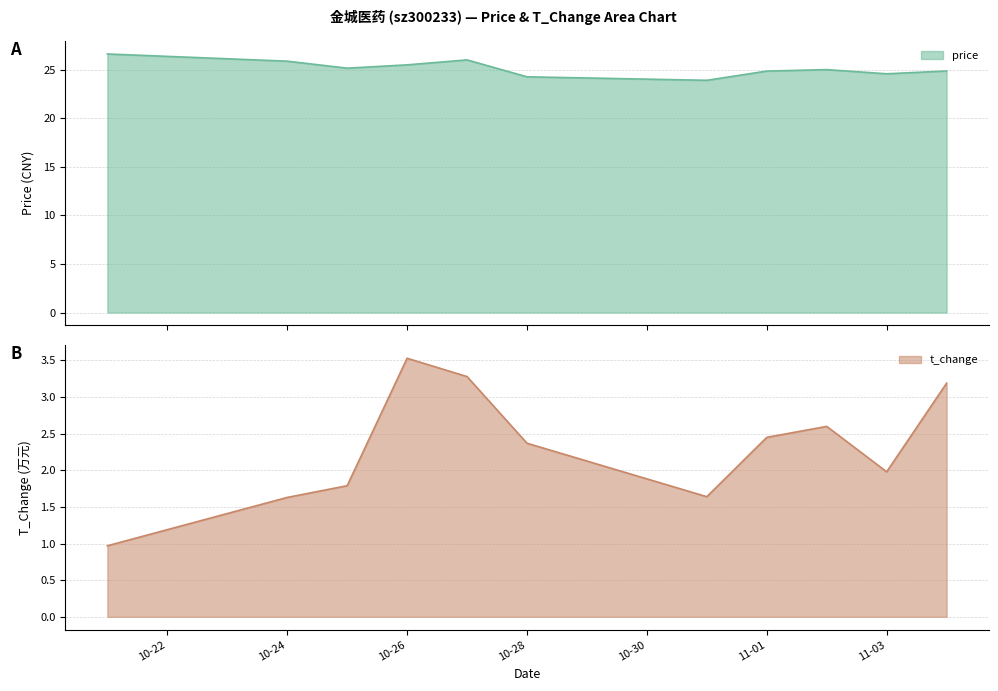

At which label does t_change first exceed 2?

10-26